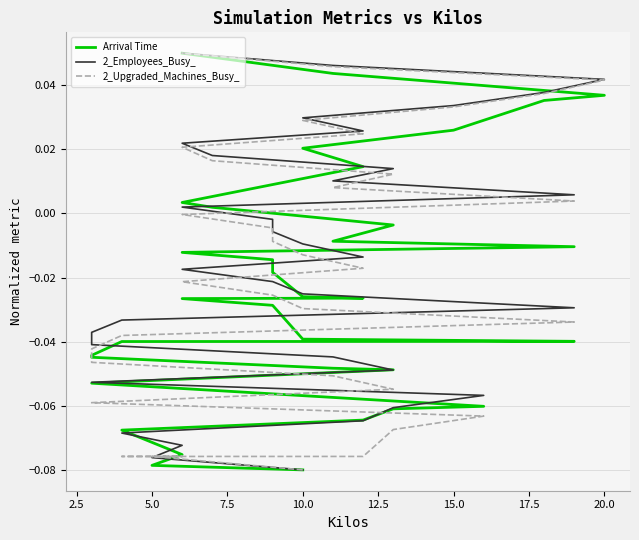

True or false: Arrival Time has more than 1 points higher than both neighbors.

False